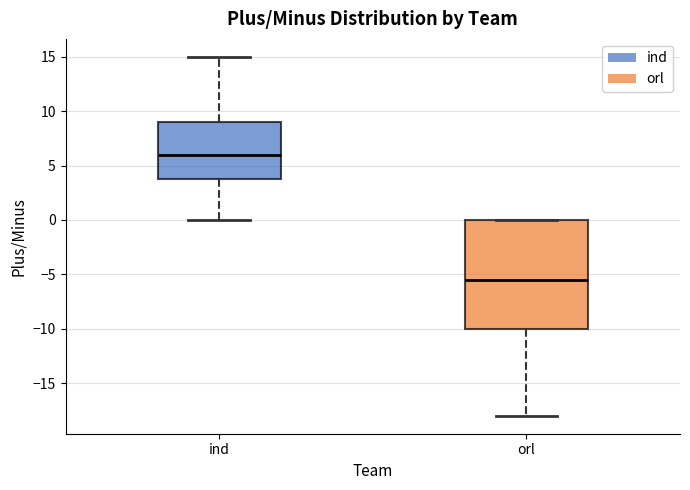

Reading left to right, transcribe this box plot: for each box, give where its median line is, the range the box spans, and where its two whiskers end, as read against the y-axis. The values are not printed on the chart, so give them approximately, as read against the axis.

ind: median 6.0, box 4.0 to 9.0, whiskers 0.0 to 15.0
orl: median -5.5, box -10.0 to 0.0, whiskers -18.0 to 0.0